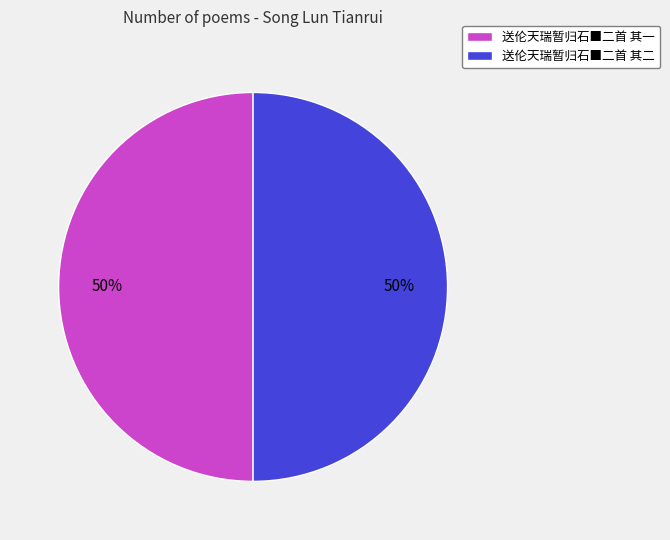

Do 送伦天瑞暂归石■二首 其二 and 送伦天瑞暂归石■二首 其一 together represent more than half of the pie?

Yes